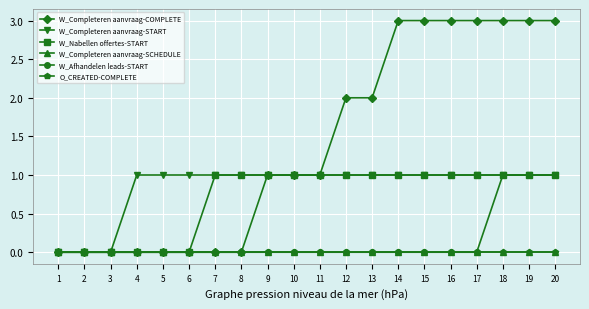

True or false: W_Afhandelen leads-START and W_Completeren aanvraag-COMPLETE intersect in this chart.

False